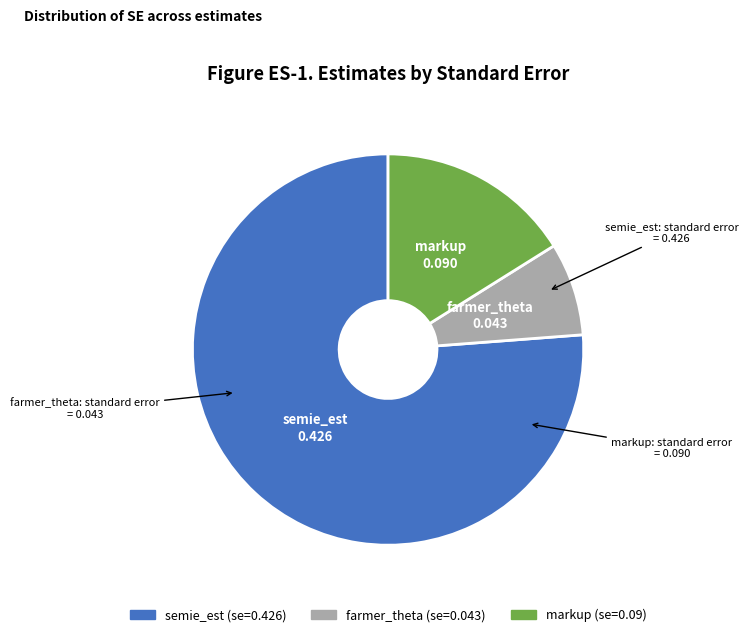

What is the largest slice in the pie chart?

semie_est